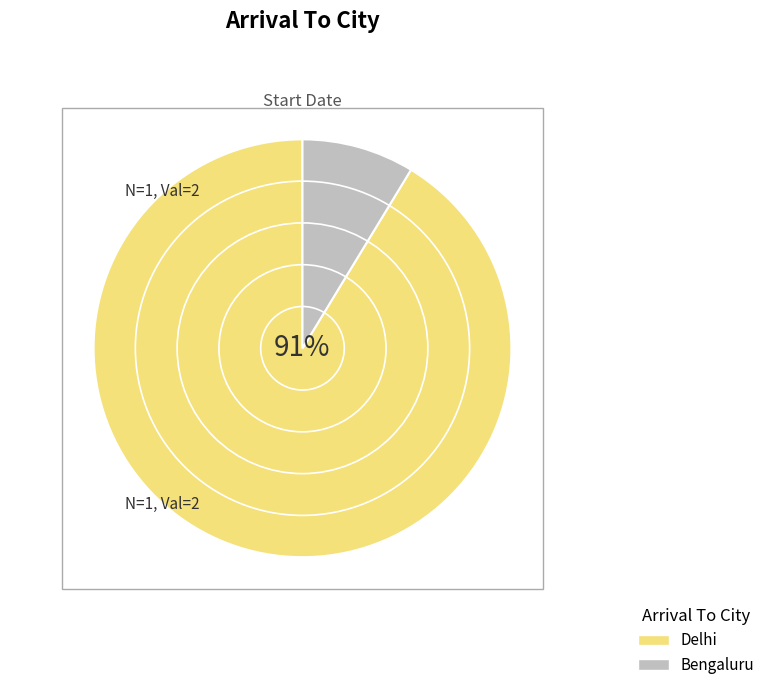

Is it true that Bengaluru is 1% of the pie?

False